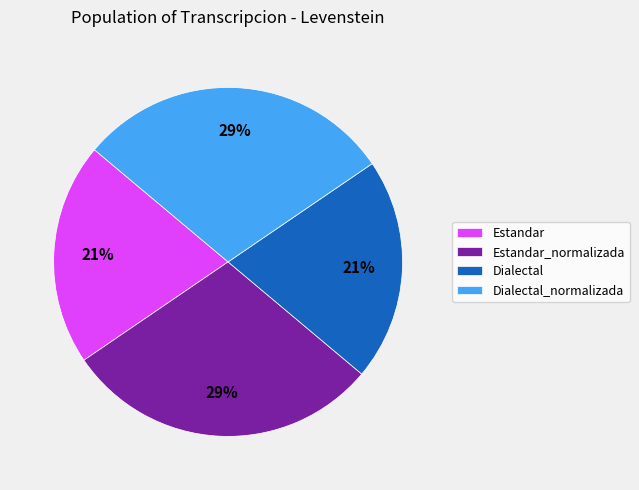

To the nearest percent, what is the combined percentage of Estandar and Estandar_normalizada?

50%